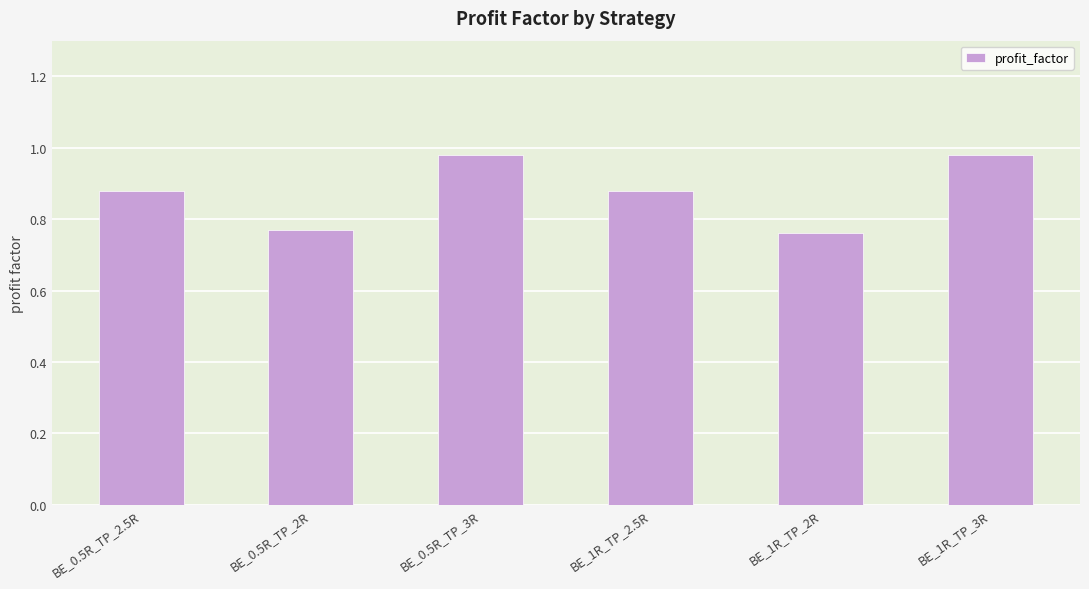

What position from the right is BE_1R_TP_3R?

1